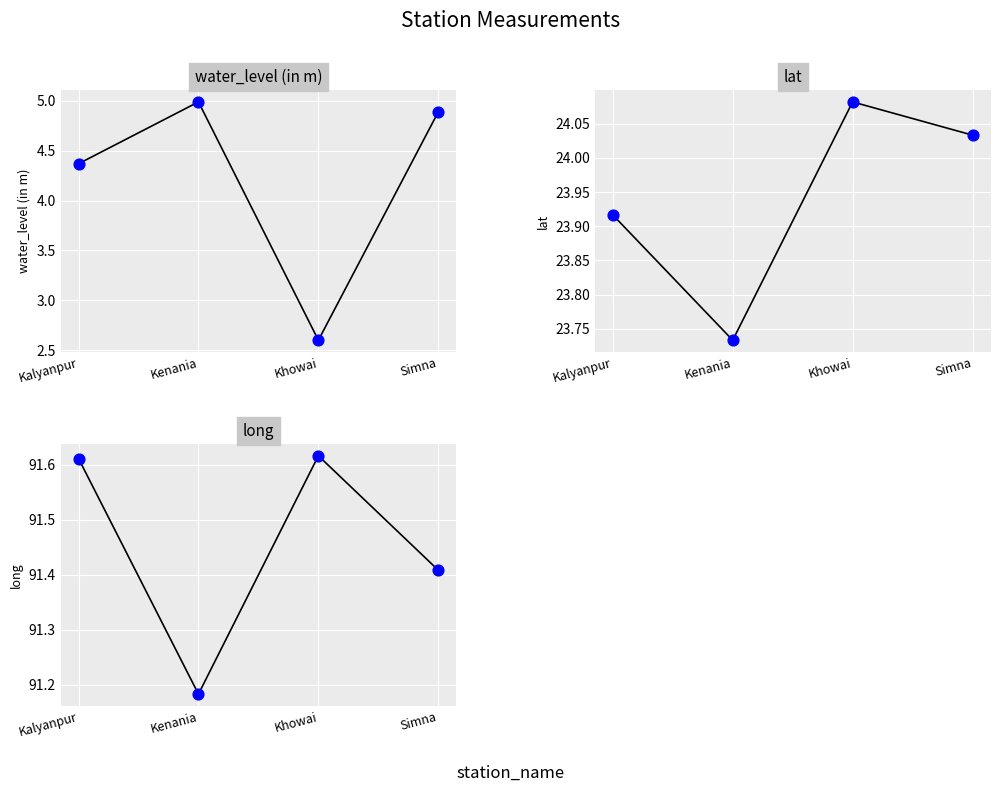

At how many categories does at least one series exceed 35?

4